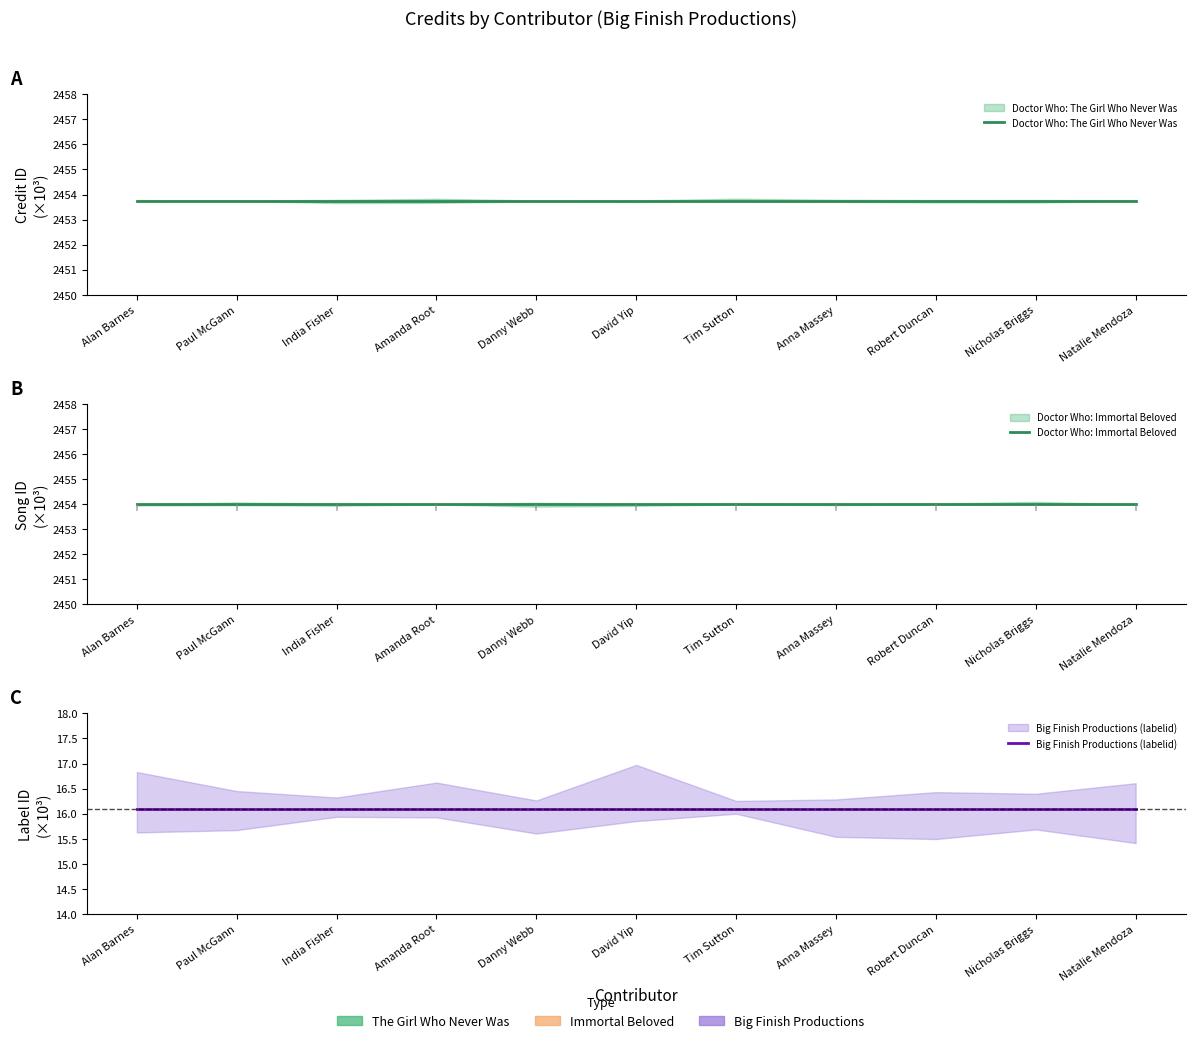

The value of Doctor Who: Immortal Beloved at Danny Webb is 2454.0. True or false?

True